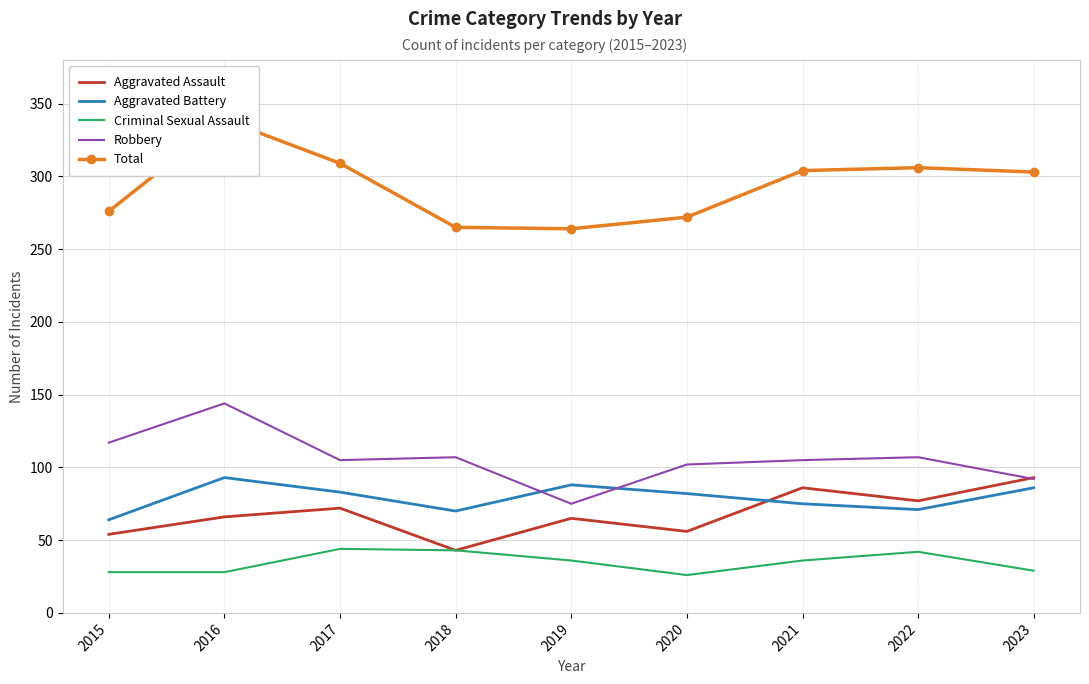

At which category does the chart reach its minimum across all series?

2020